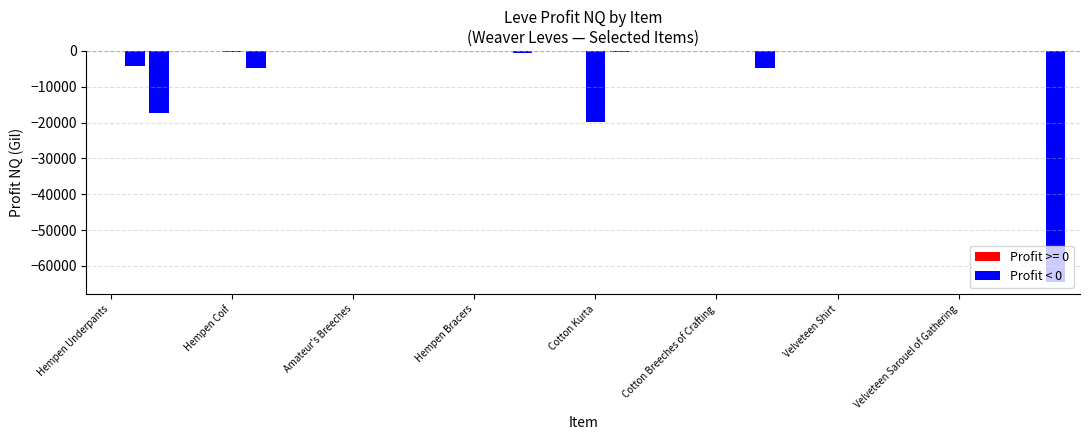

What is the sum of all values?

-116814.2